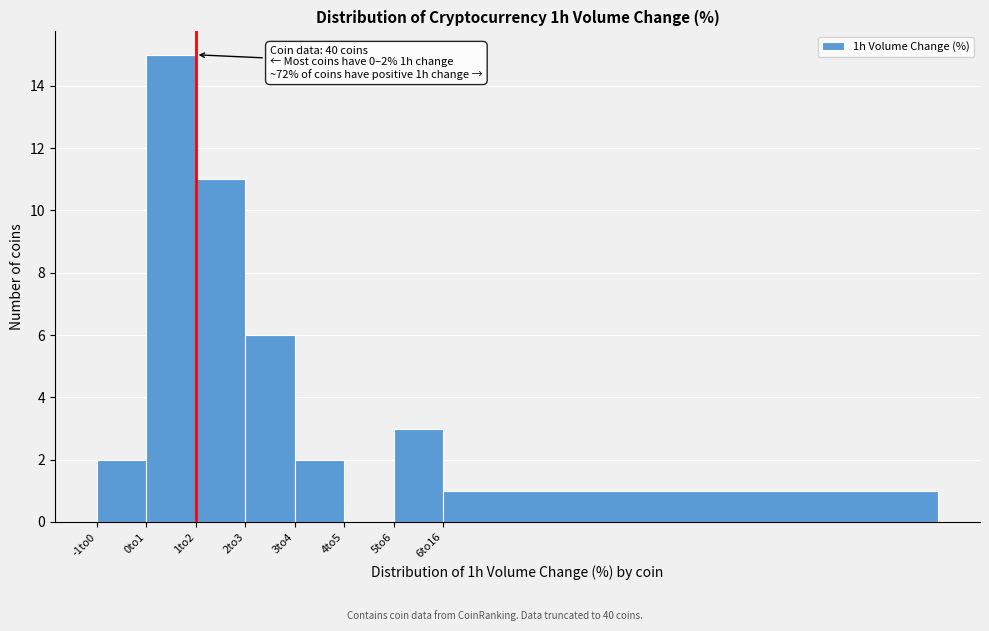

Reading right to left, what are all the values shown in this chart?

6to16=1	5to6=3	4to5=0	3to4=2	2to3=6	1to2=11	0to1=15	-1to0=2